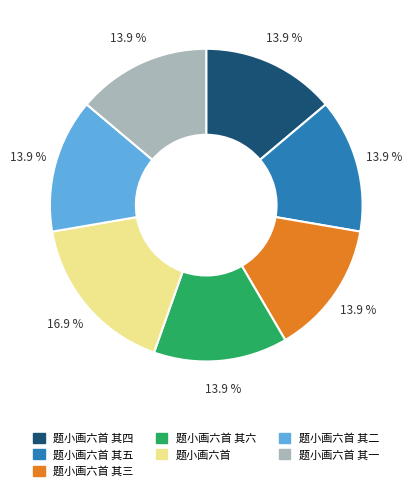

To the nearest percent, what is the difference between the largest and smallest slice percentages?

3%